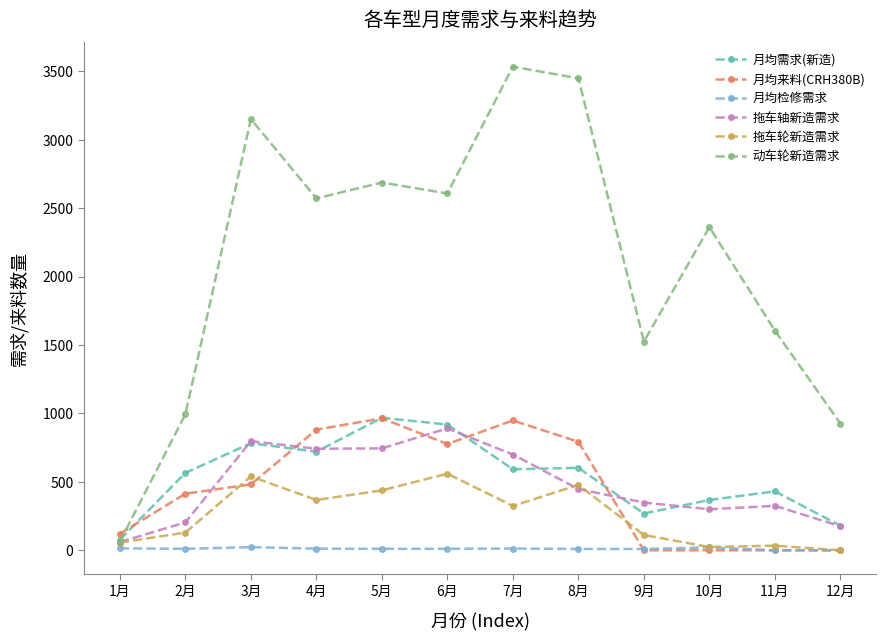

Is the value of 月均需求(新造) at 8月 greater than the value of 月均来料(CRH380B) at 4月?

No